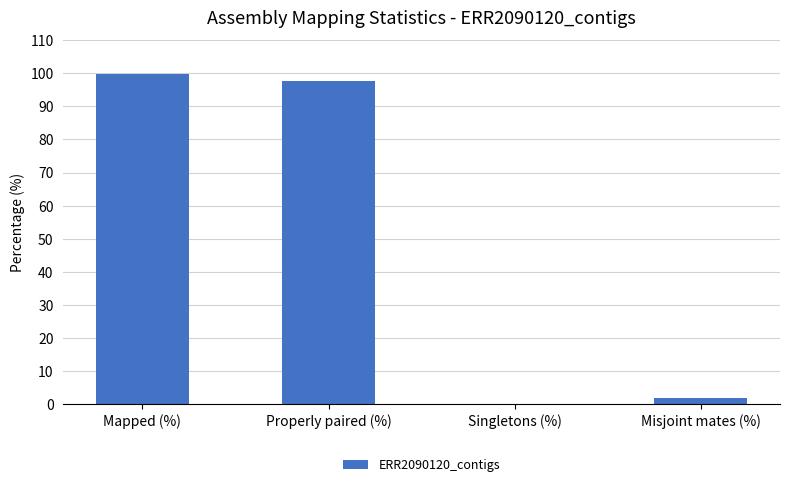

Count the number of values greater than 97.

2